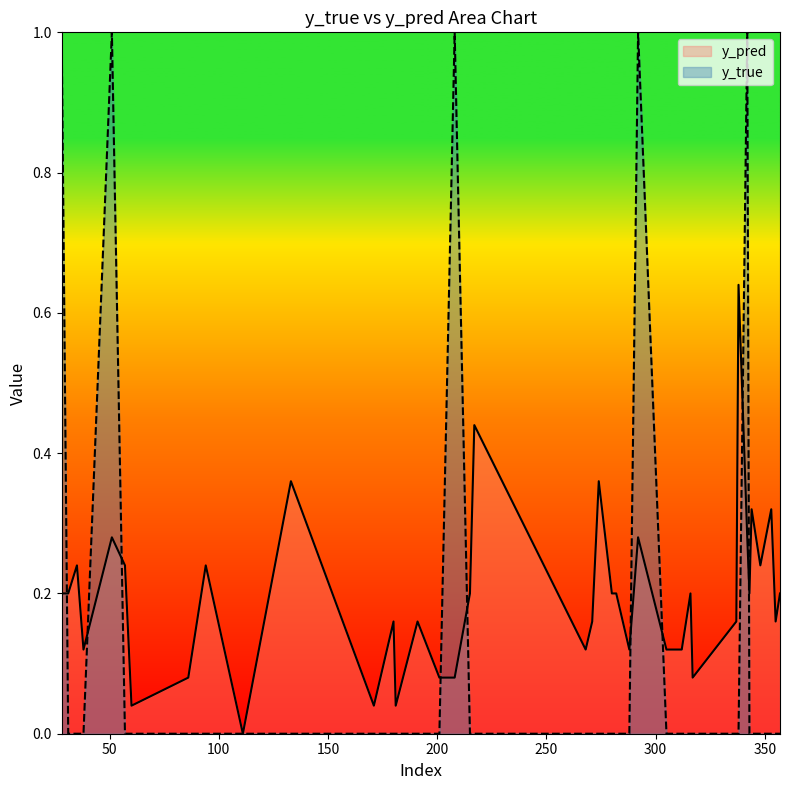

What is the value of the y_pred point at the 15th from the left?

0.2